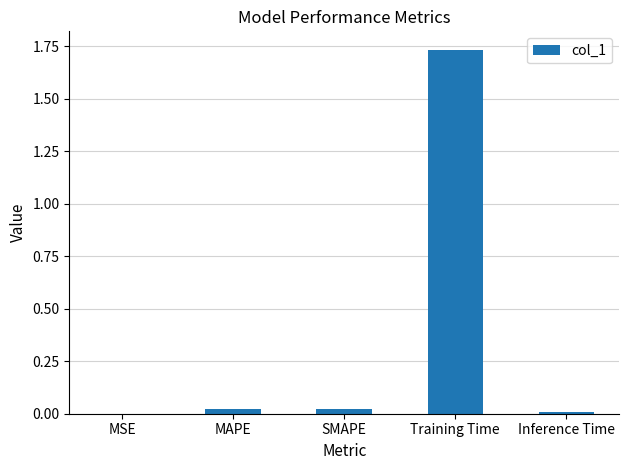

True or false: the data shows 0.5 at Training Time.

False